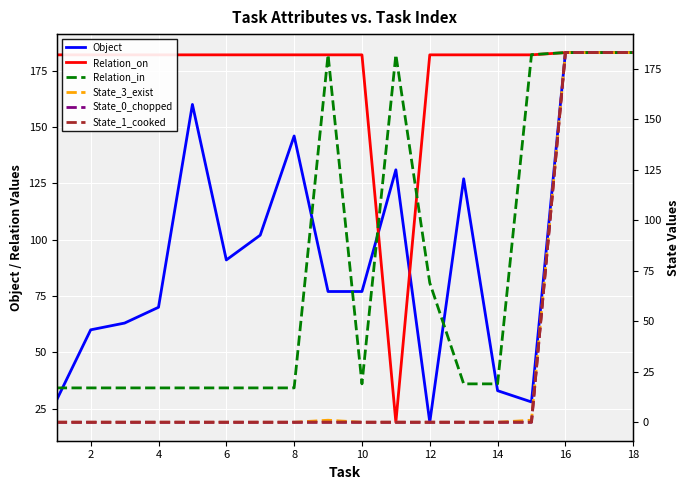

Is the value of State_1_cooked at 2 greater than the value of Relation_in at 4?

No